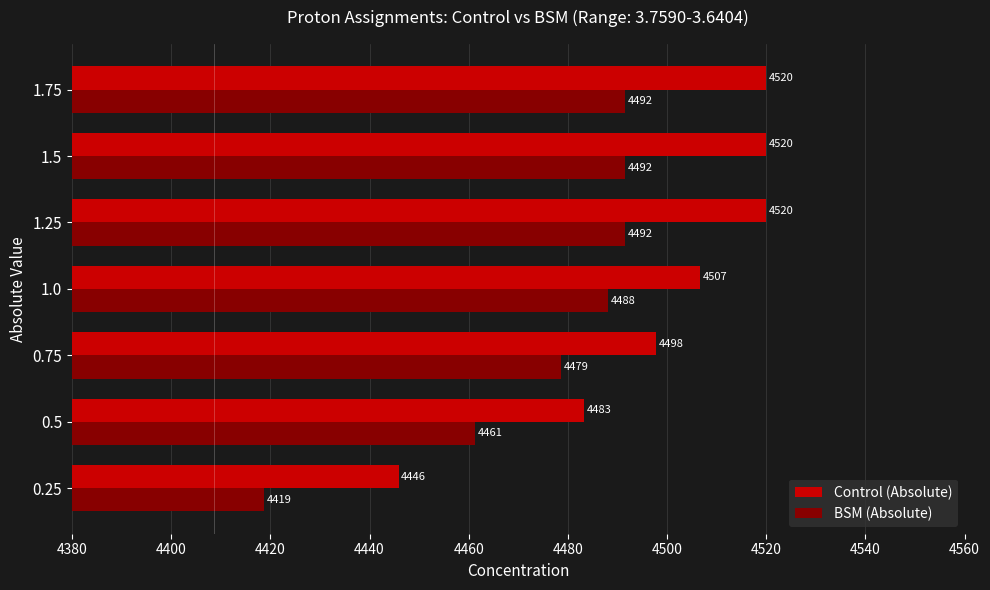

Rank the series by their maximum value, from lowest to highest.

BSM (Absolute), Control (Absolute)